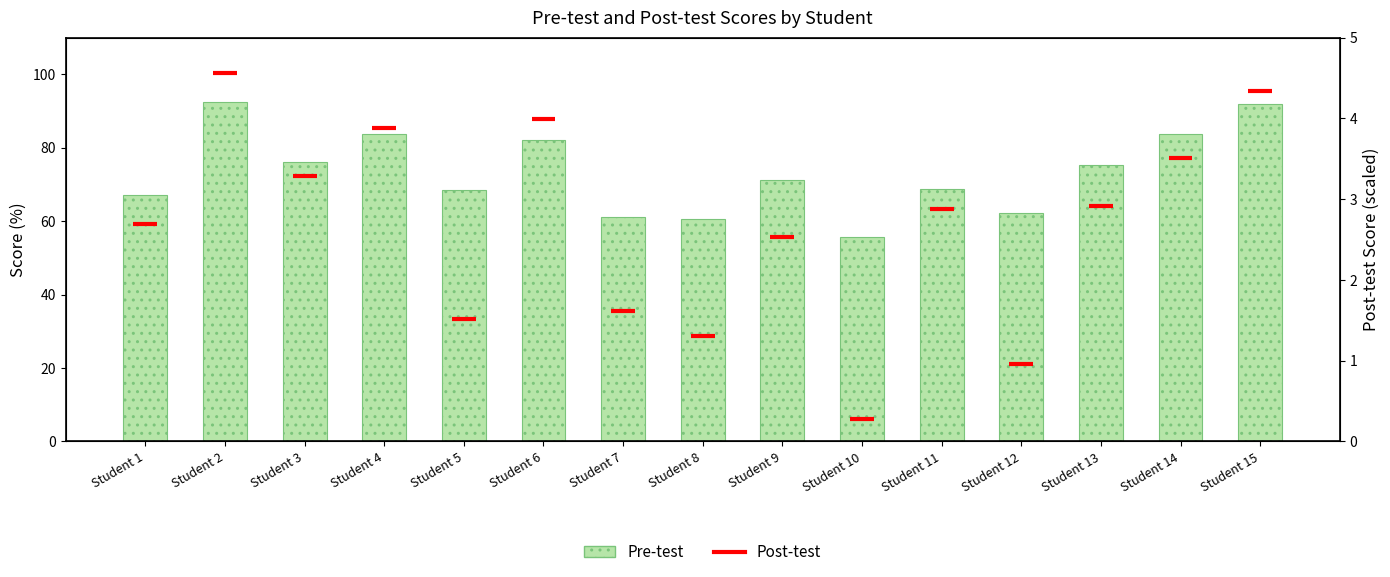

How many data points are less than 71?

7